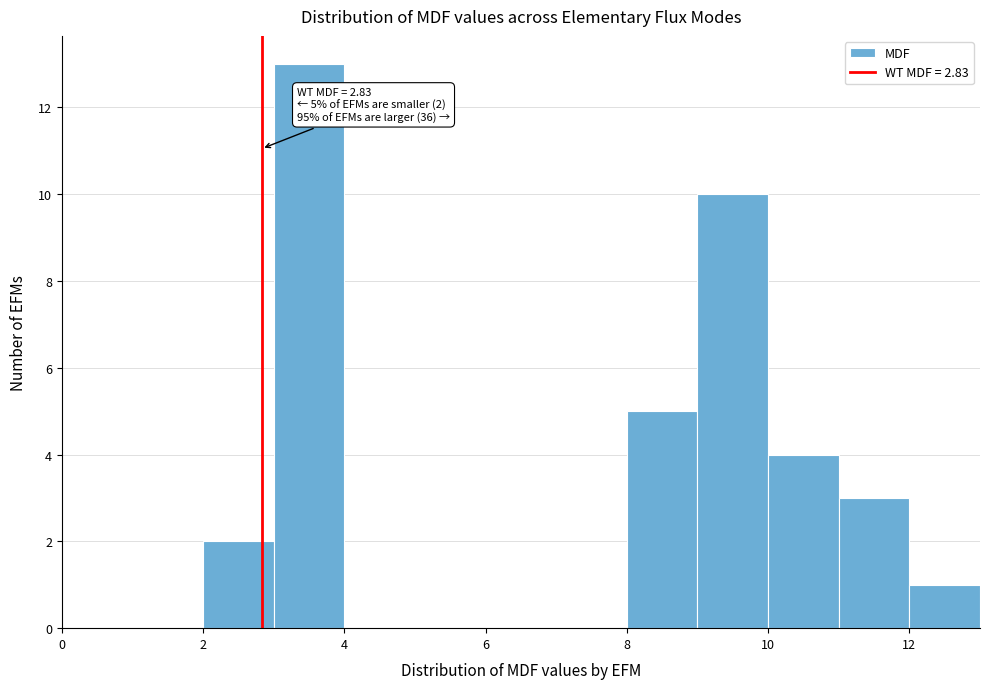

Over which range of the x-axis is the bar tallest?

3 to 4